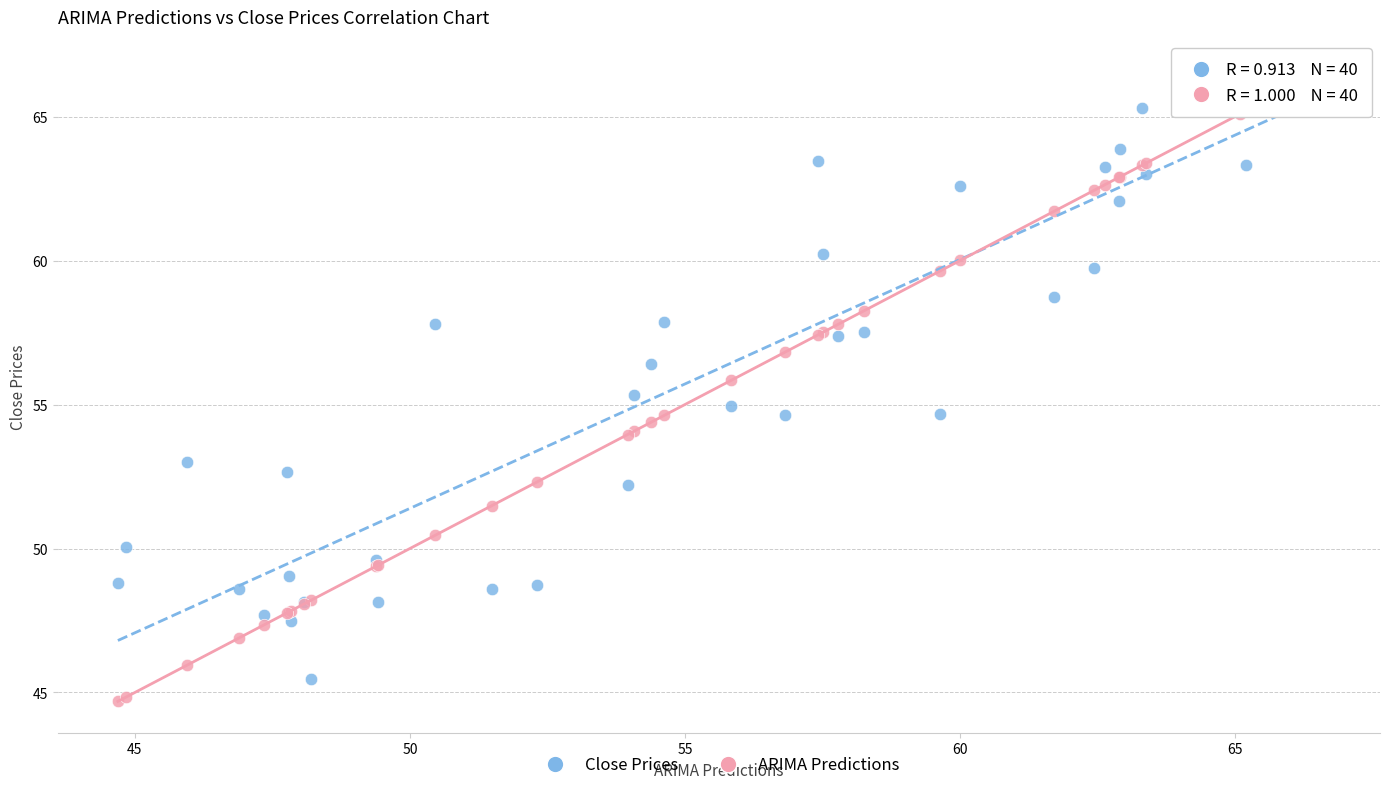

What are all the series names shown in the legend?

Close Prices, ARIMA Predictions